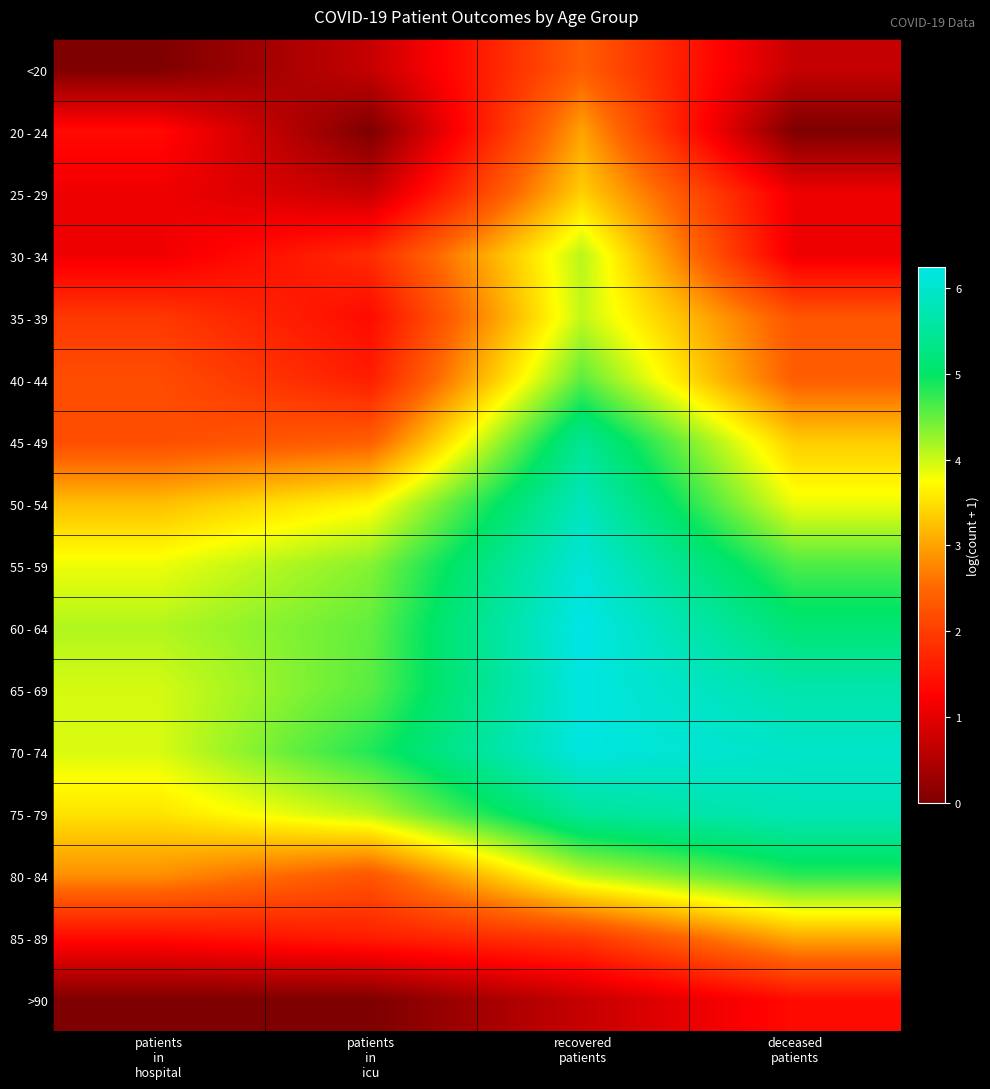

At how many categories does at least one series exceed 1?

4